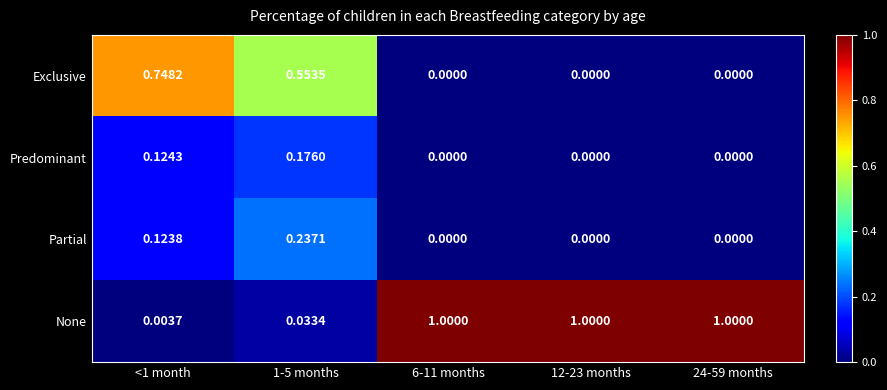

List the series in order of their peak value, highest first.

None, Exclusive, Partial, Predominant